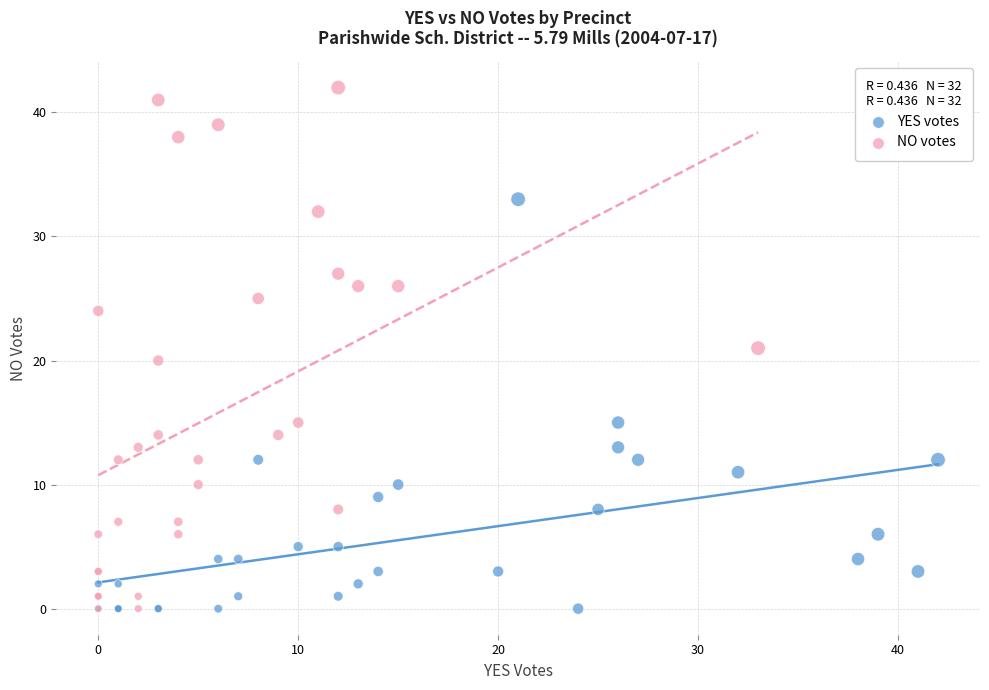

What are all the series names shown in the legend?

YES votes, NO votes